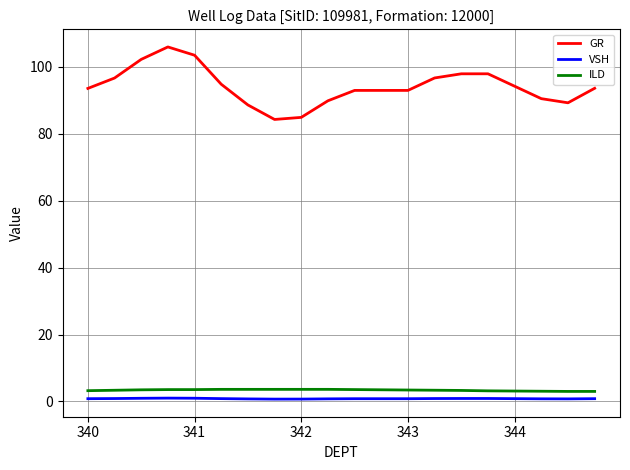

Count the number of categories in the chart.

20